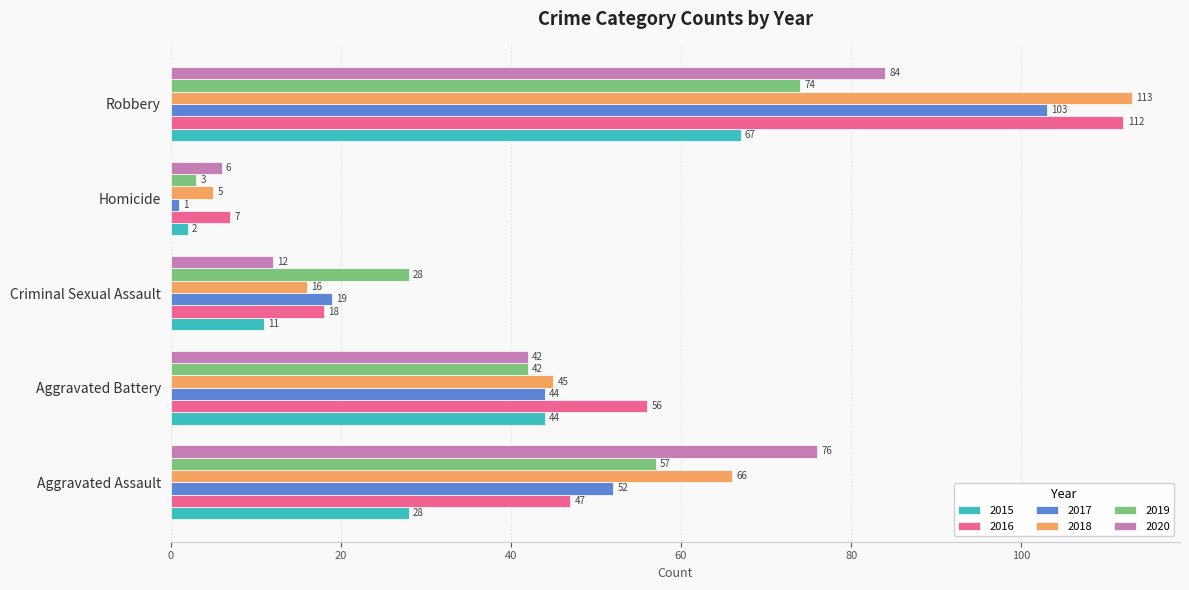

What is the difference between the highest and lowest values at Aggravated Battery?

14